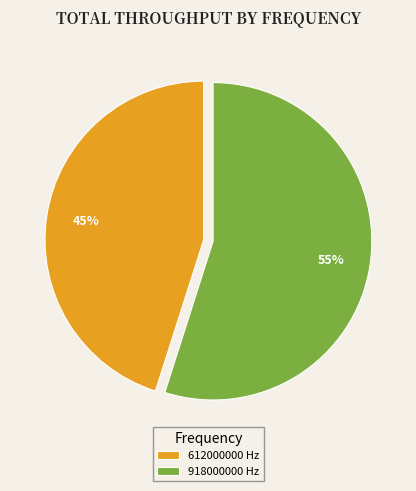

The 918000000 slice represents 55% of the pie. True or false?

True